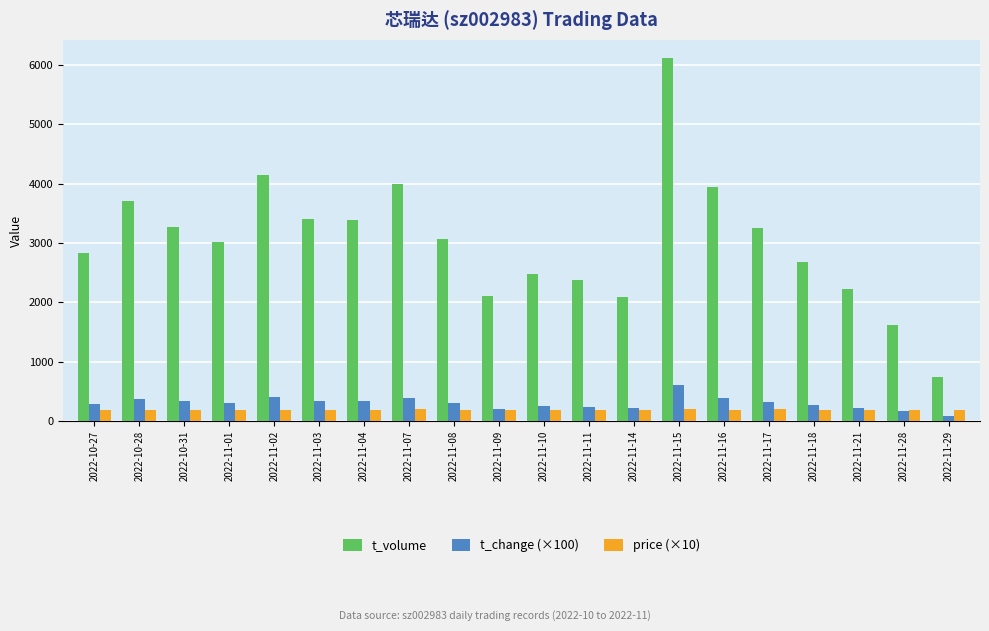

Which series has the largest total across all categories?

t_volume